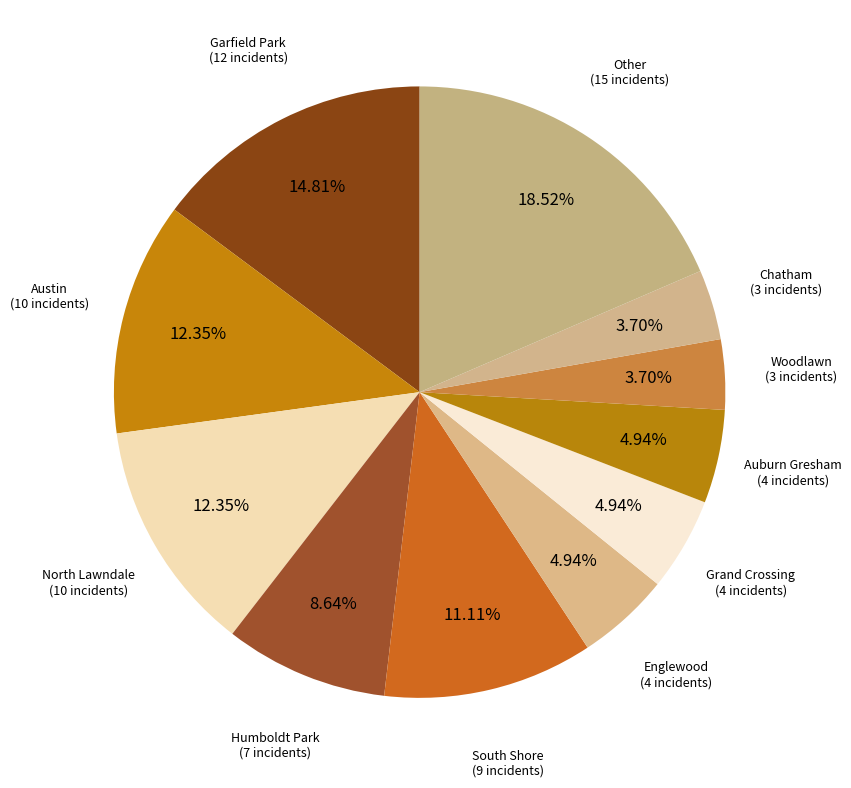

How many slices are in this pie chart?

11